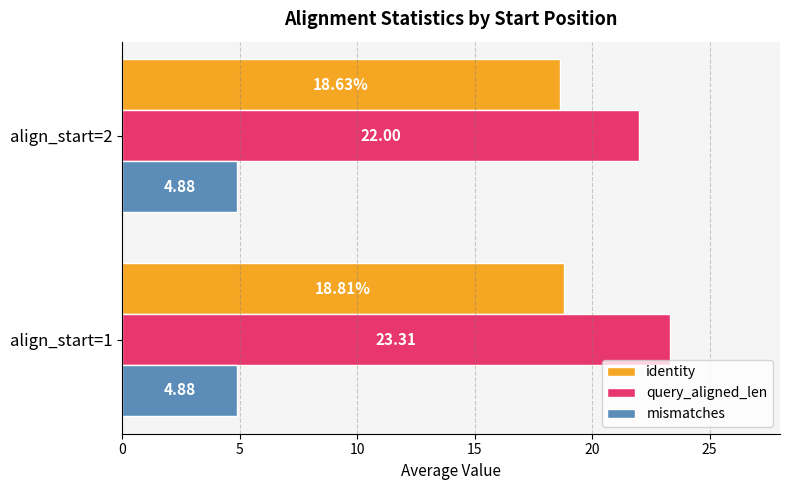

Rank the series by their average value, from lowest to highest.

mismatches, identity, query_aligned_len